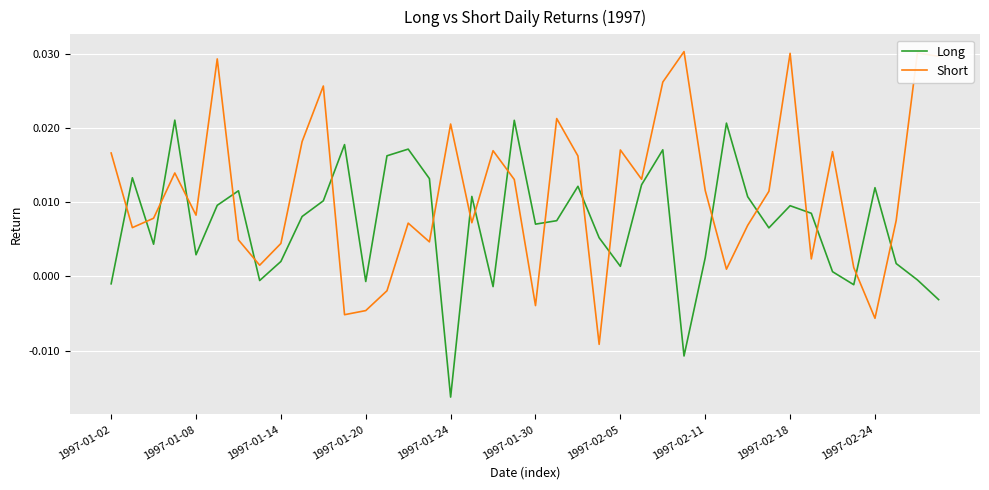

True or false: Short and Long intersect in this chart.

True